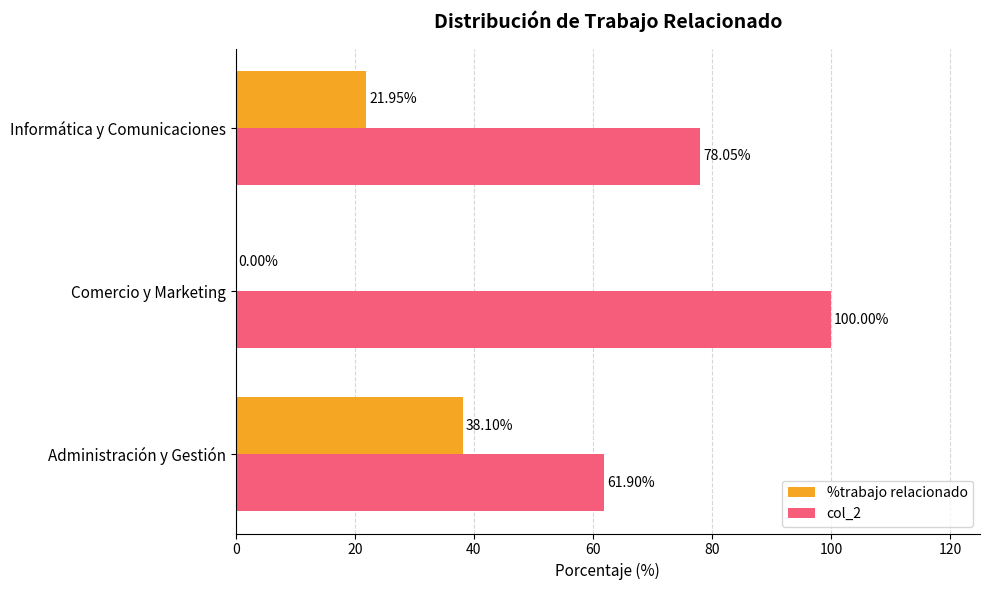

Is the value of col_2 at Comercio y Marketing greater than the value of %trabajo relacionado at Comercio y Marketing?

Yes